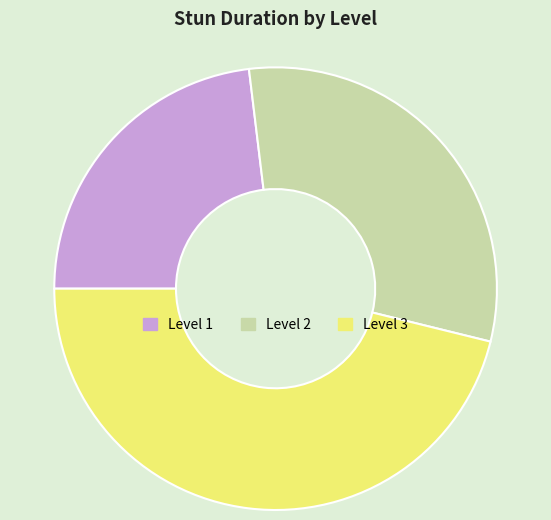

Is there any slice that represents more than half of the pie?

No